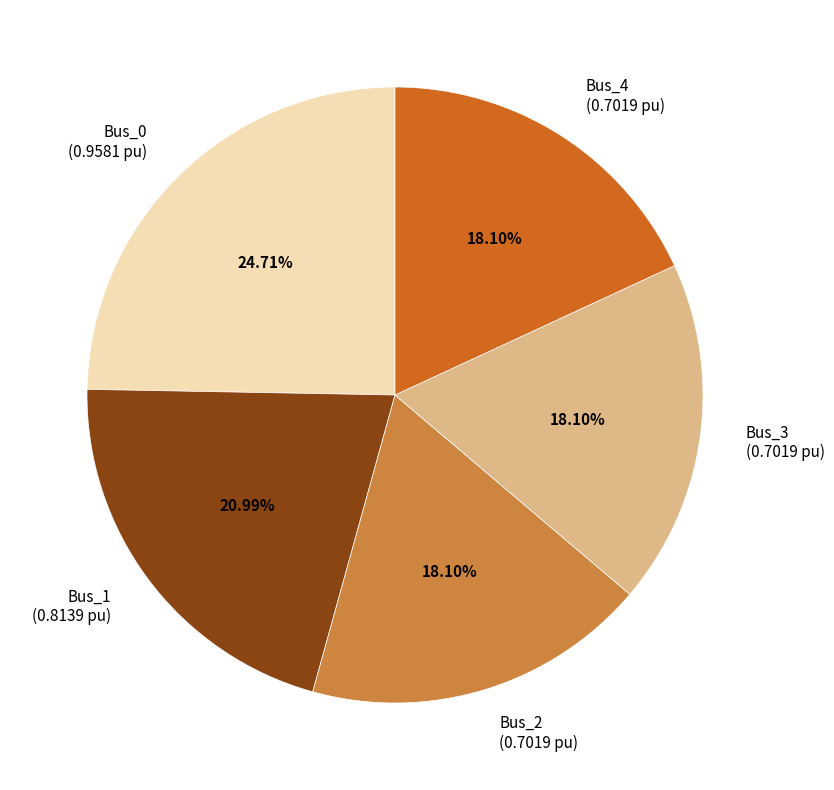

To the nearest percent, what is the difference between the largest and smallest slice percentages?

7%